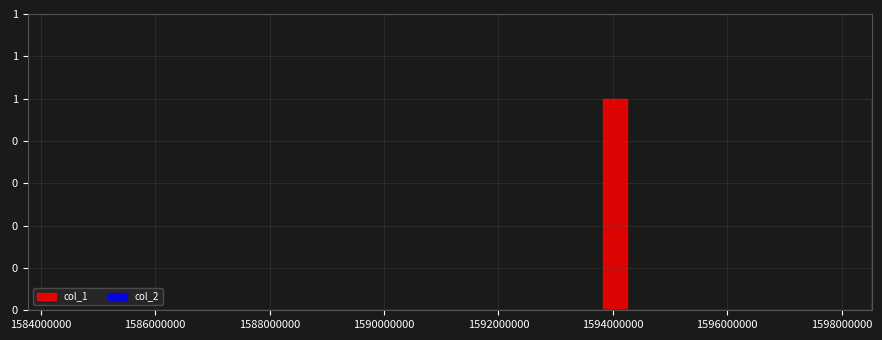

True or false: col_1 and col_2 intersect in this chart.

False